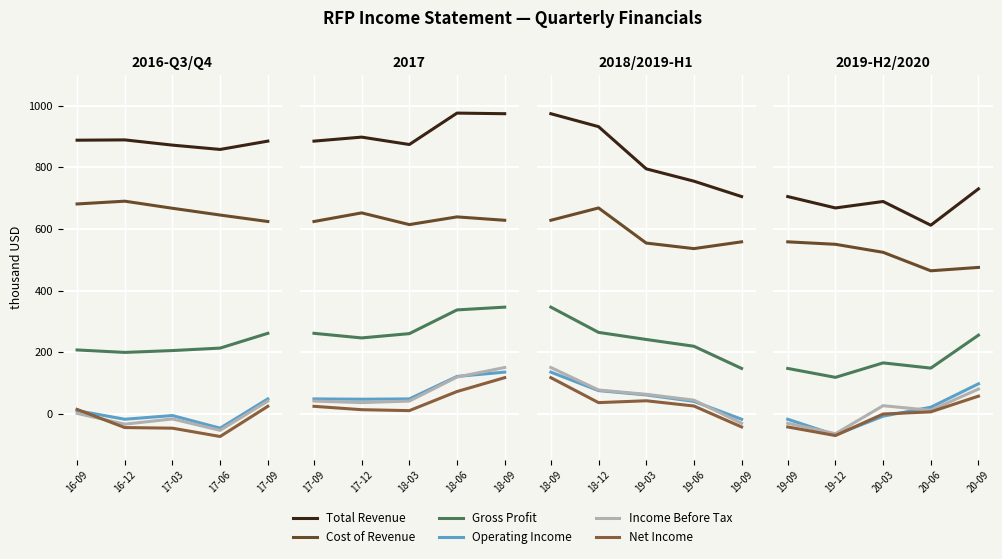

Is the value of Net Income at 20-09 greater than the value of Cost of Revenue at 20-03?

No